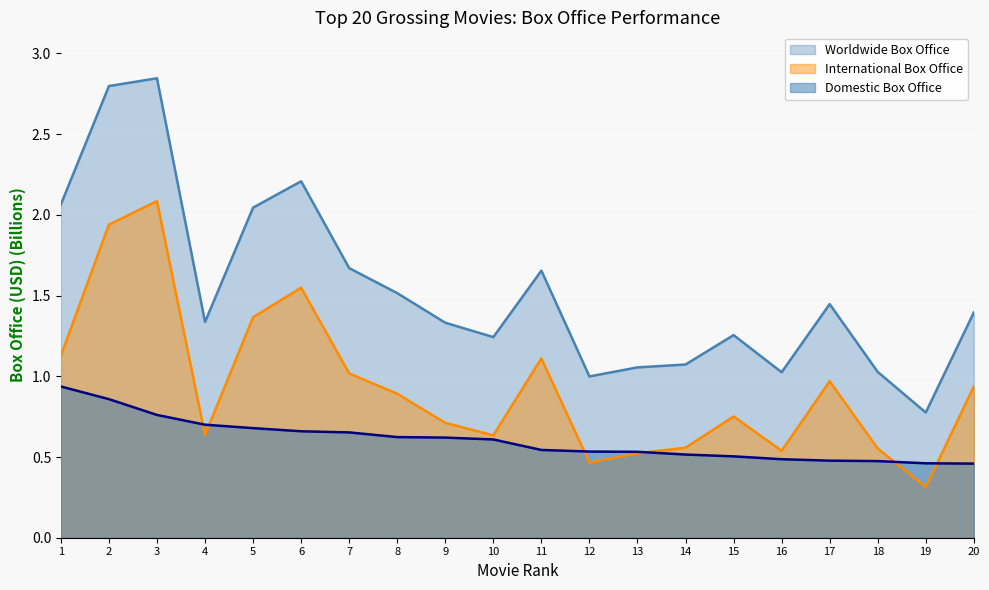

Is the value of Worldwide Box Office at 10 greater than the value of Domestic Box Office at 1?

Yes